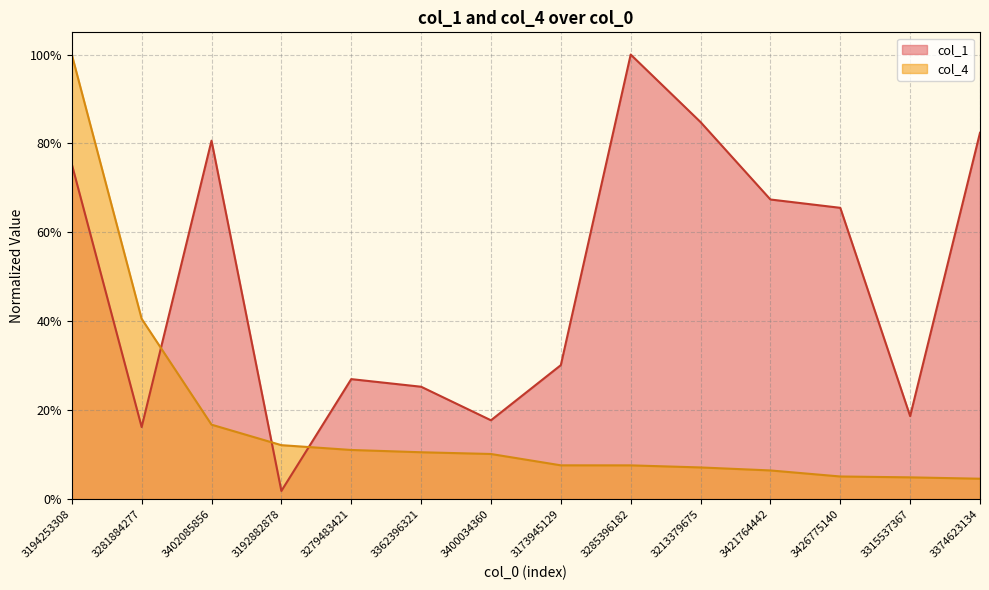

What is the label of the 8th point from the right?

3400034360